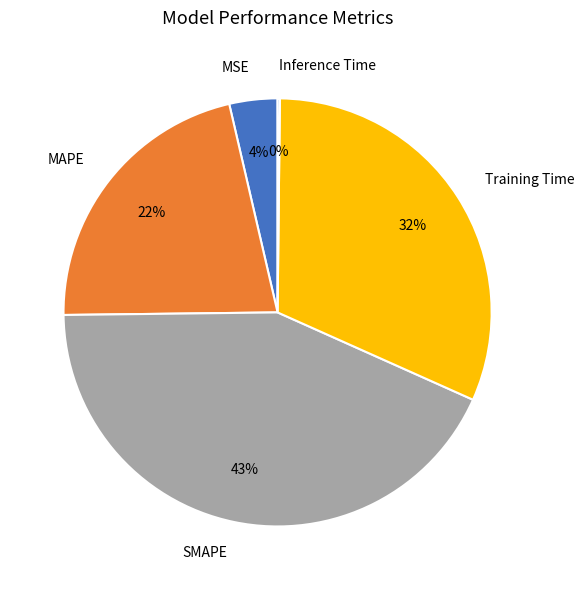

What is the ratio of the value at Training Time to the value at SMAPE?

0.7